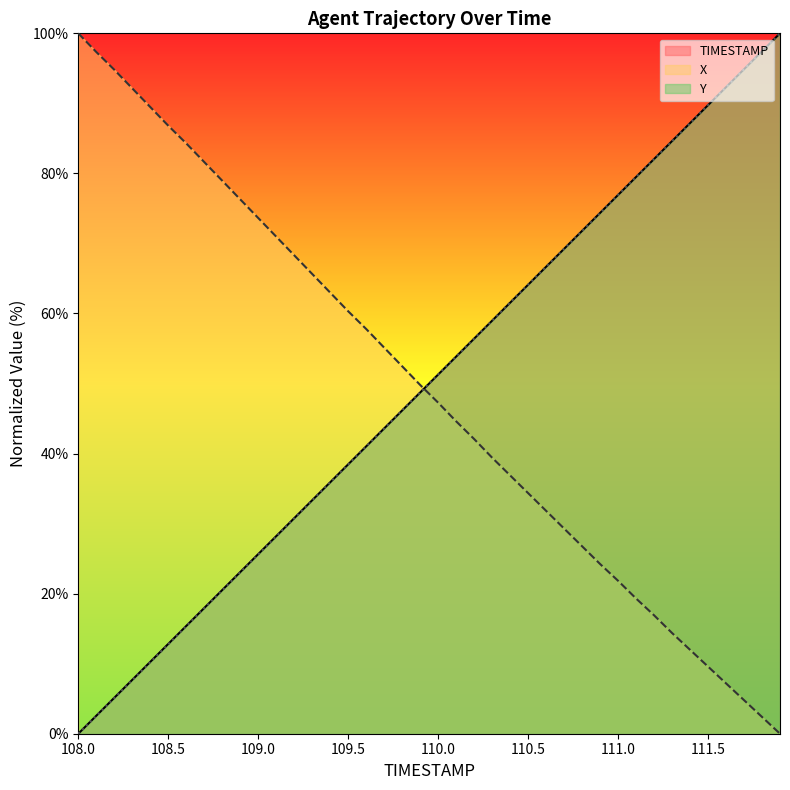

List the series in order of their peak value, highest first.

TIMESTAMP, X, Y